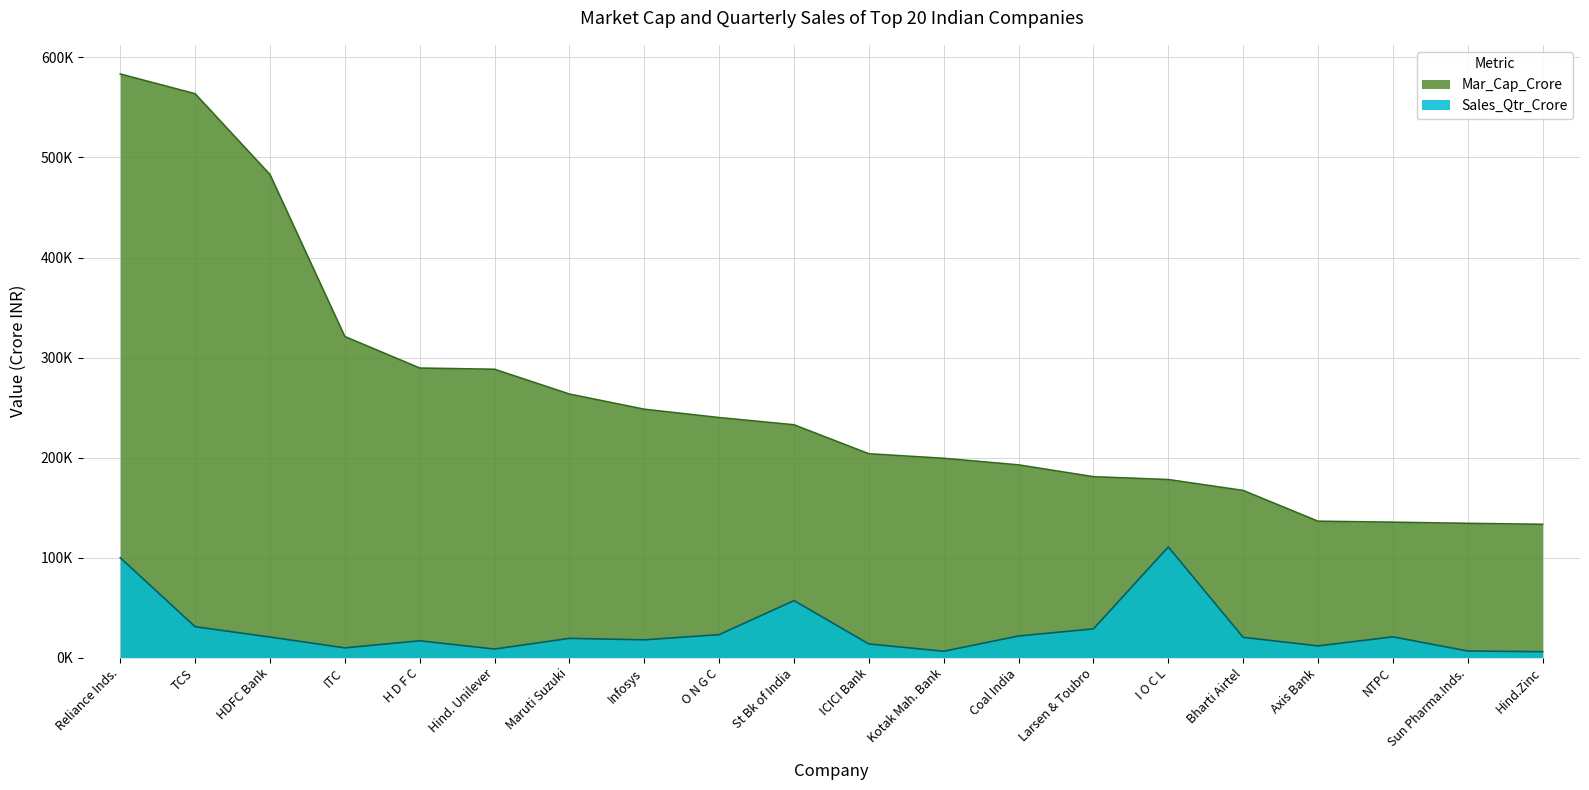

How many interior local peaks does the Sales_Qtr_Crore series have?

5